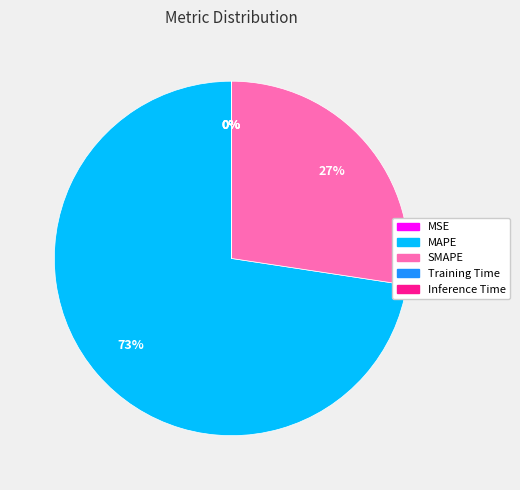

Which slice represents more than half of the pie?

MAPE